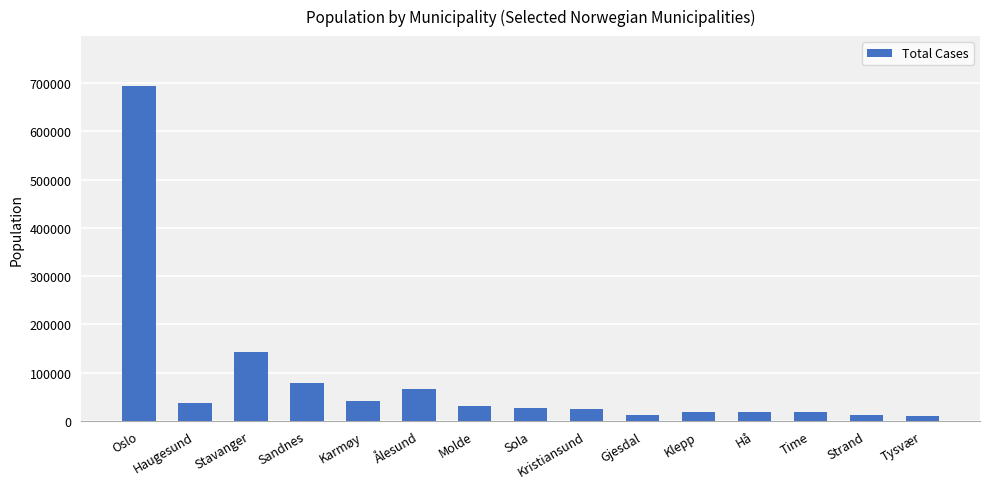

What is the change in value from Oslo to Ålesund?

-627236